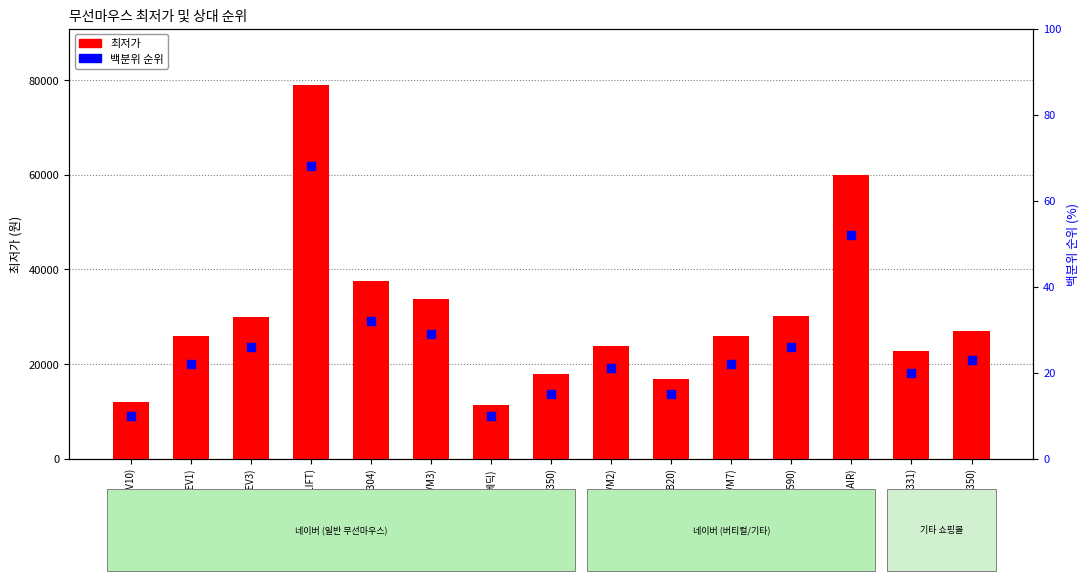

What is the total value across all series at 네이버(제닉스 VM3)?

33769